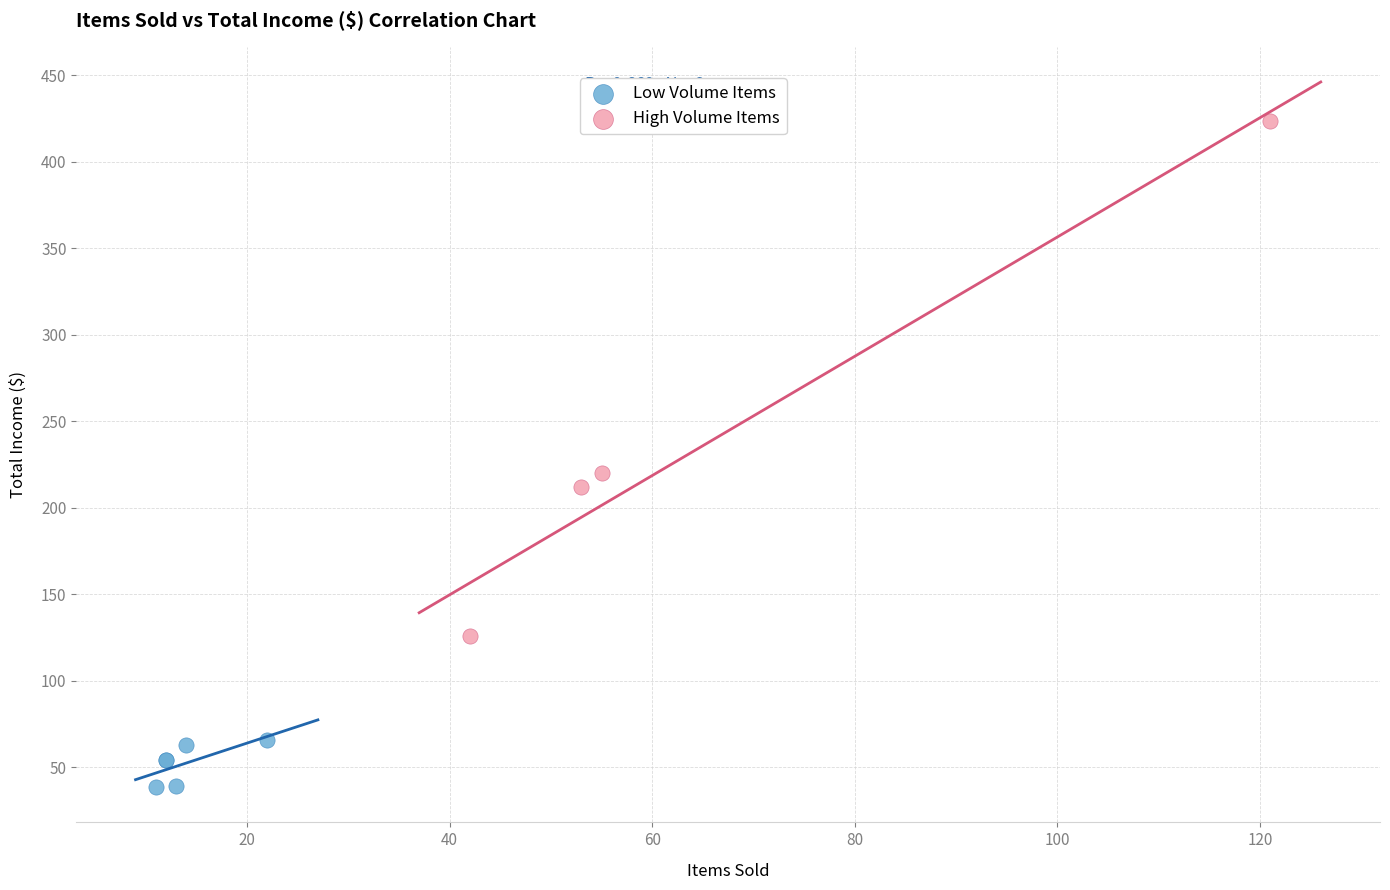

Which series has the widest spread of Y values?

High Volume Items